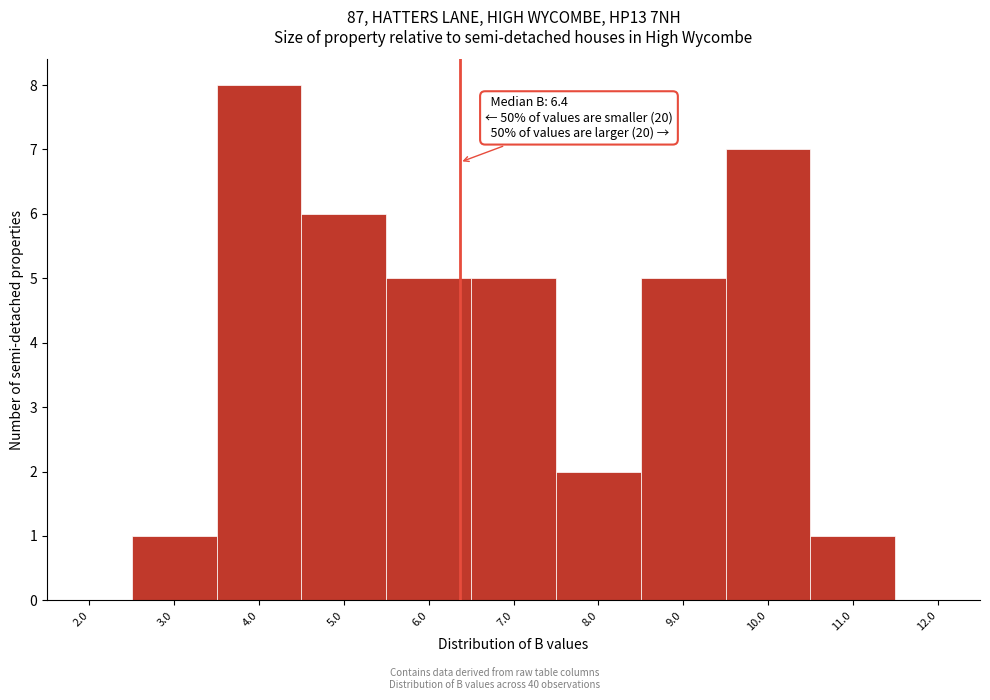

Which range on the x-axis has the tallest bar?

3.5 to 4.5